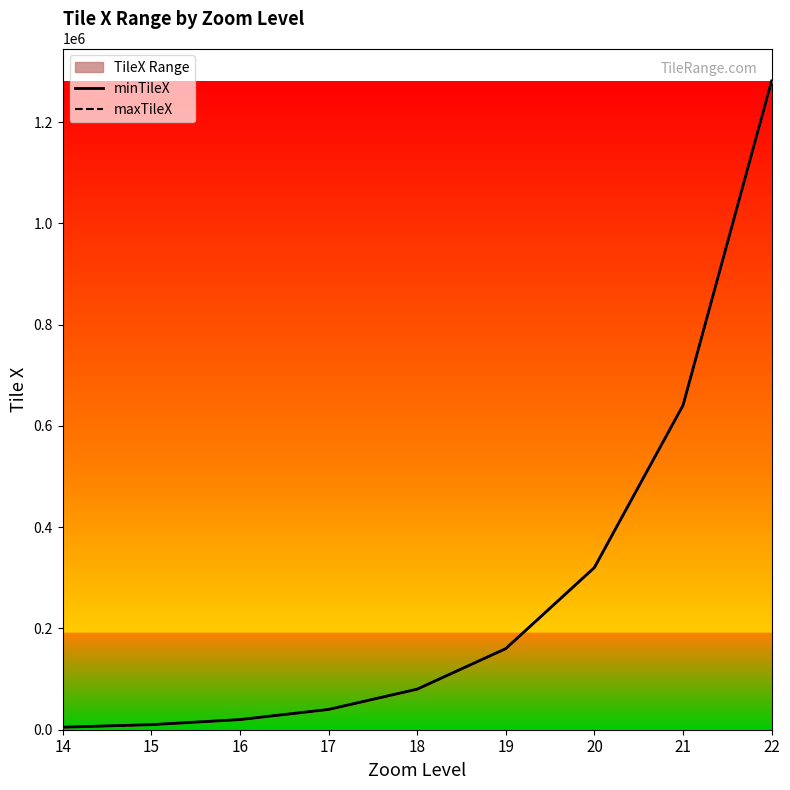

True or false: minTileX and maxTileX intersect in this chart.

False